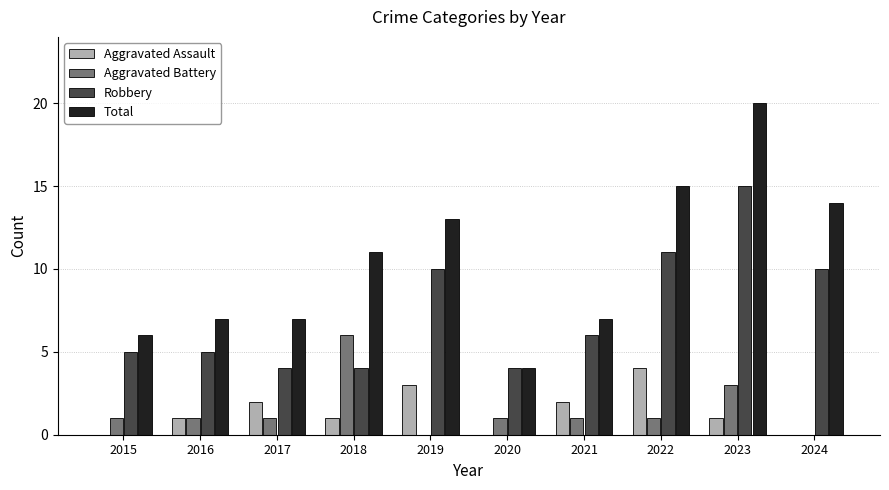

What is the total value across all series at 2024?

24